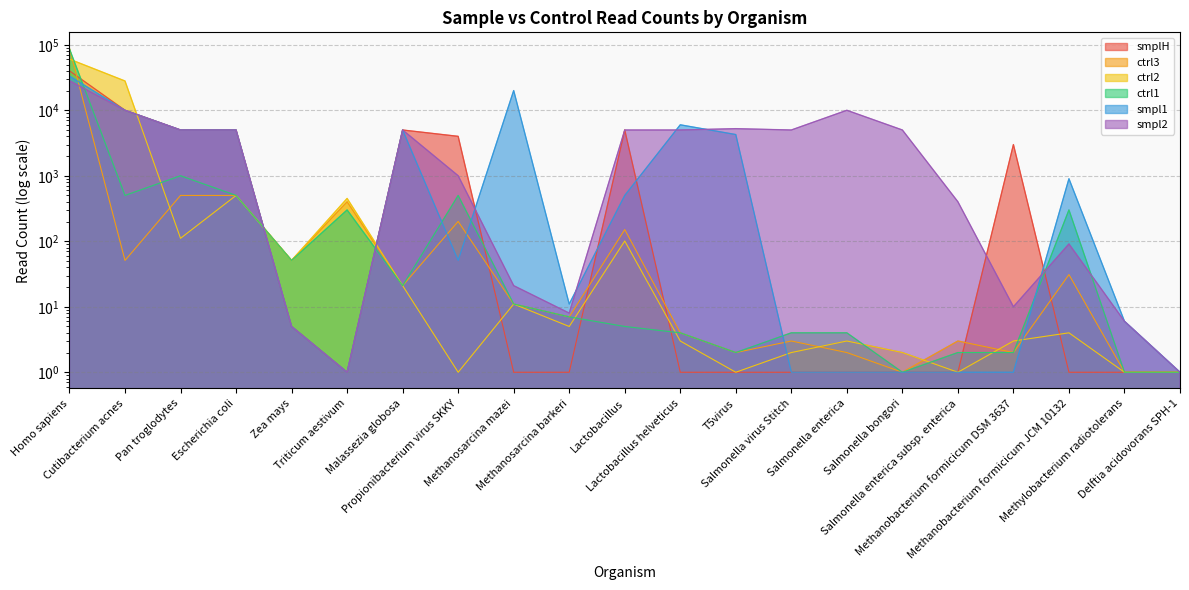

Reading right to left, extract all data points from this chart.

smplH: 1	1	1	2996	1	1	1	1	1	1	5001	1	1	4001	5001	1	5	5001	5001	10001	40001
ctrl3: 1	1	31	2	3	1	2	3	2	4	151	7	11	201	21	401	51	501	501	51	87711
ctrl2: 1	1	4	3	1	2	3	2	1	3	101	5	11	1	21	451	51	501	111	28001	60386
ctrl1: 1	1	301	2	2	1	4	4	2	4	5	7	11	501	21	301	51	501	1001	501	86406
smpl1: 1	6	901	1	1	1	1	1	4261	6001	501	11	20001	51	5001	1	5	5001	5001	10001	33272
smpl2: 1	6	91	10	401	5001	10001	5001	5241	5001	5001	8	21	1001	5001	1	5	5001	5001	10001	28226